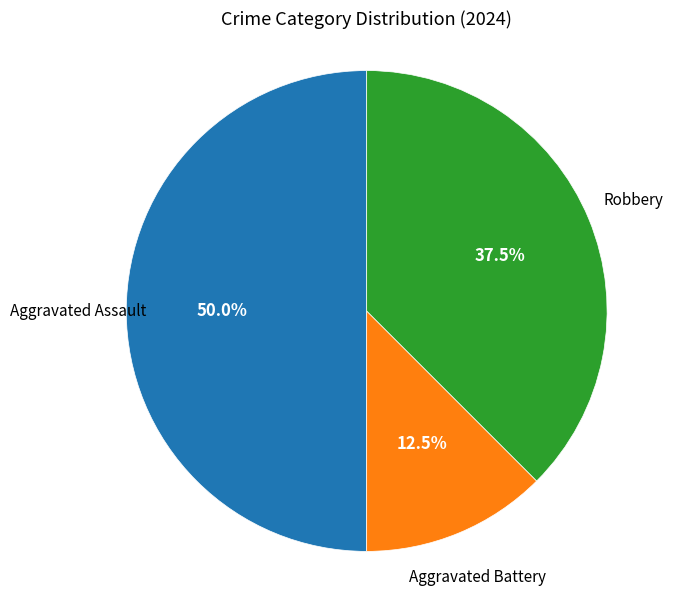

To the nearest percent, what is the average slice percentage?

33%